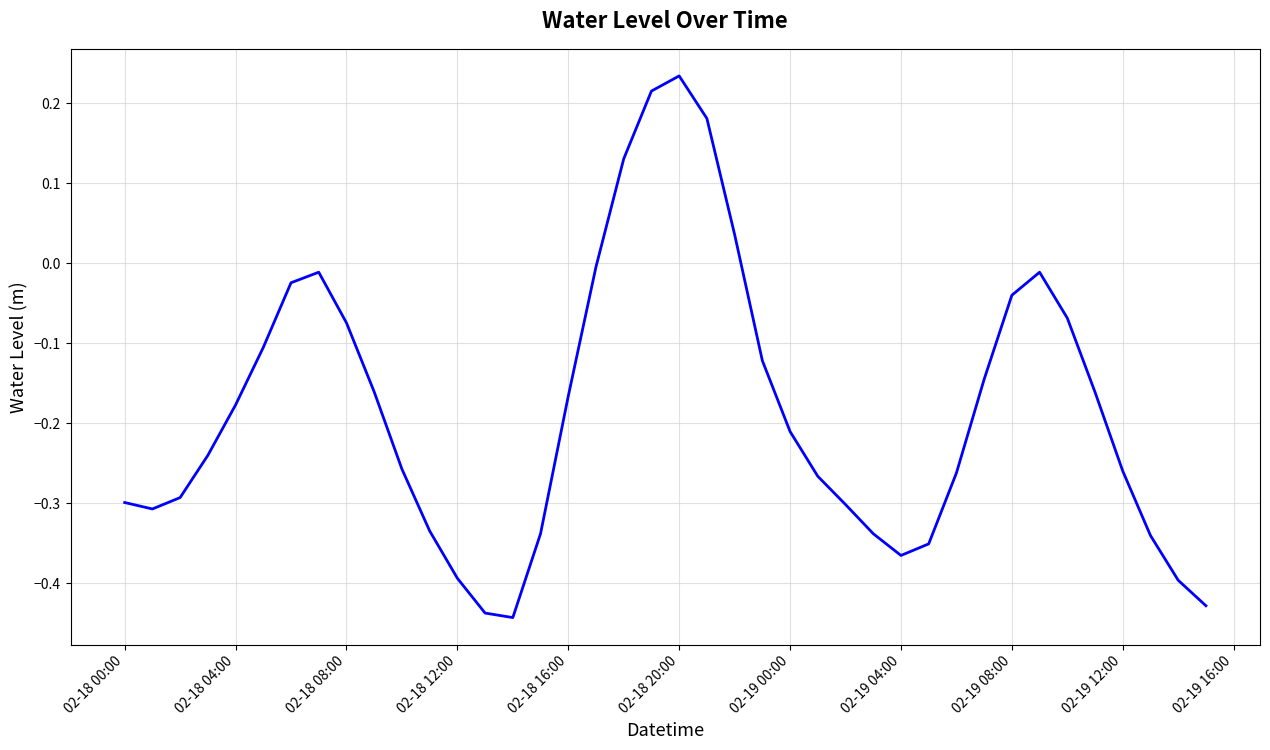

What is the difference between the maximum and minimum values?

0.7